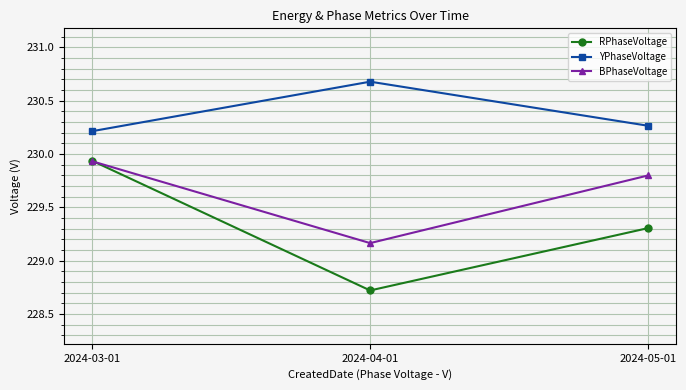

Which label corresponds to the largest value in the chart?

2024-04-01